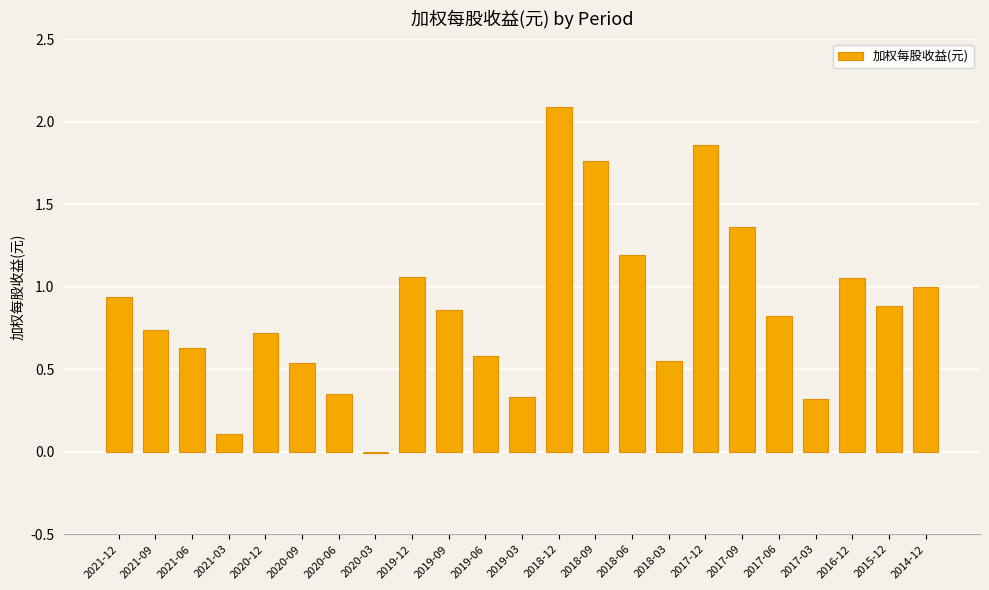

Count the number of values greater than 0.

22